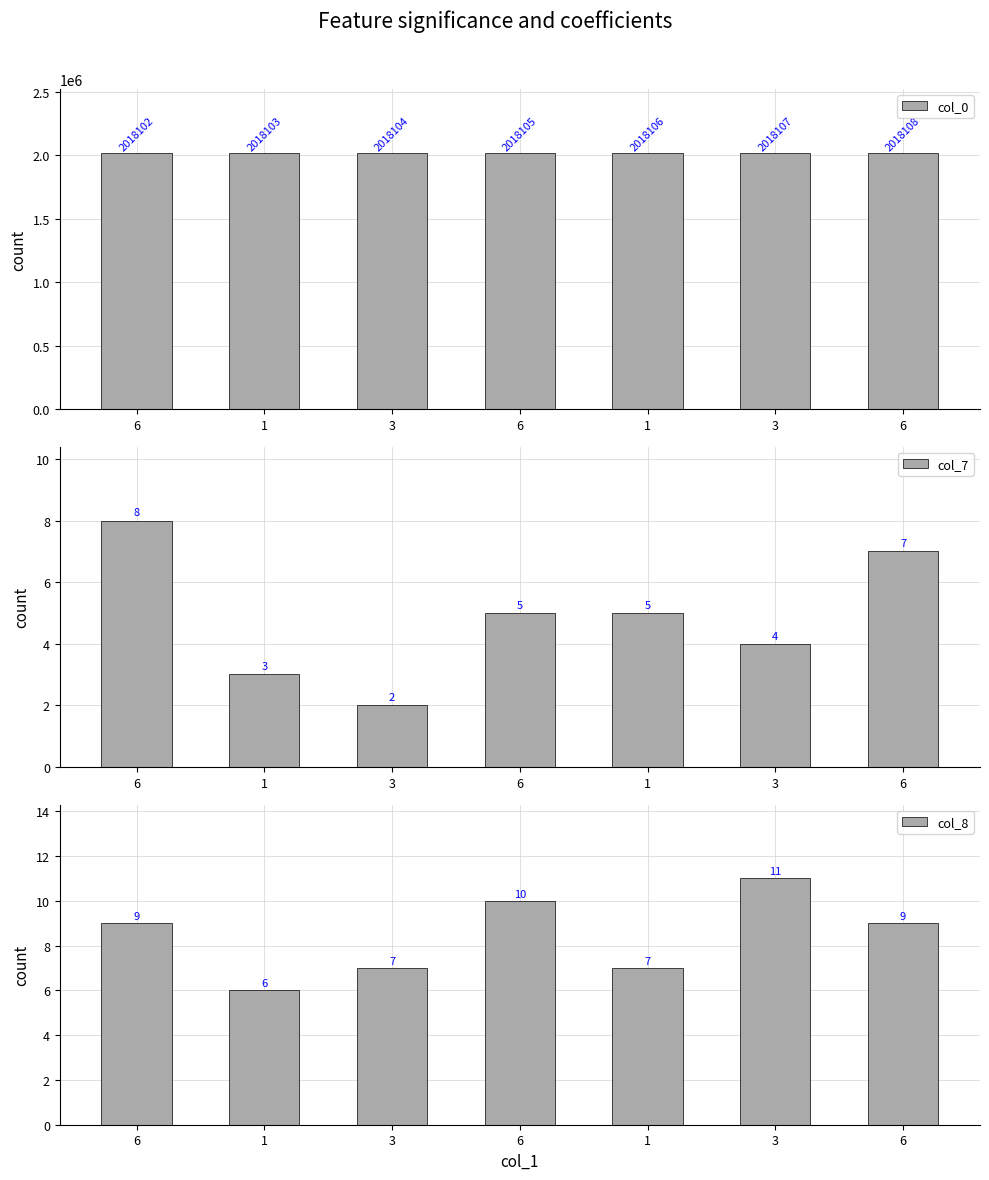

What is the difference between the maximum and minimum values in the col_0 series?

6